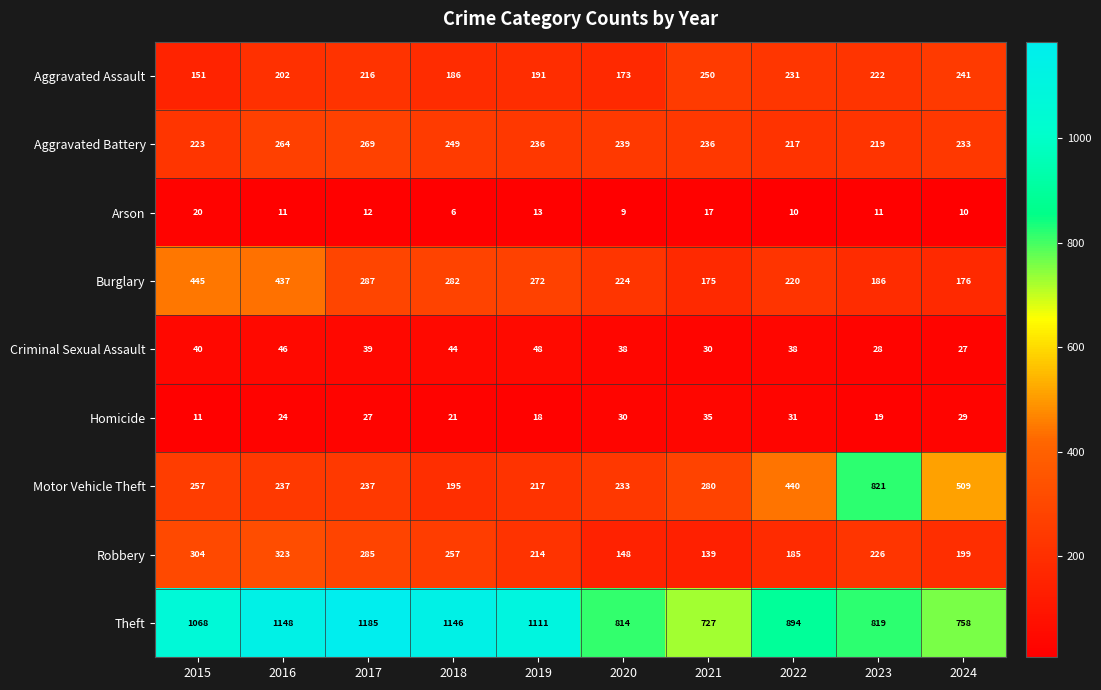

What is the greatest value displayed?

1185